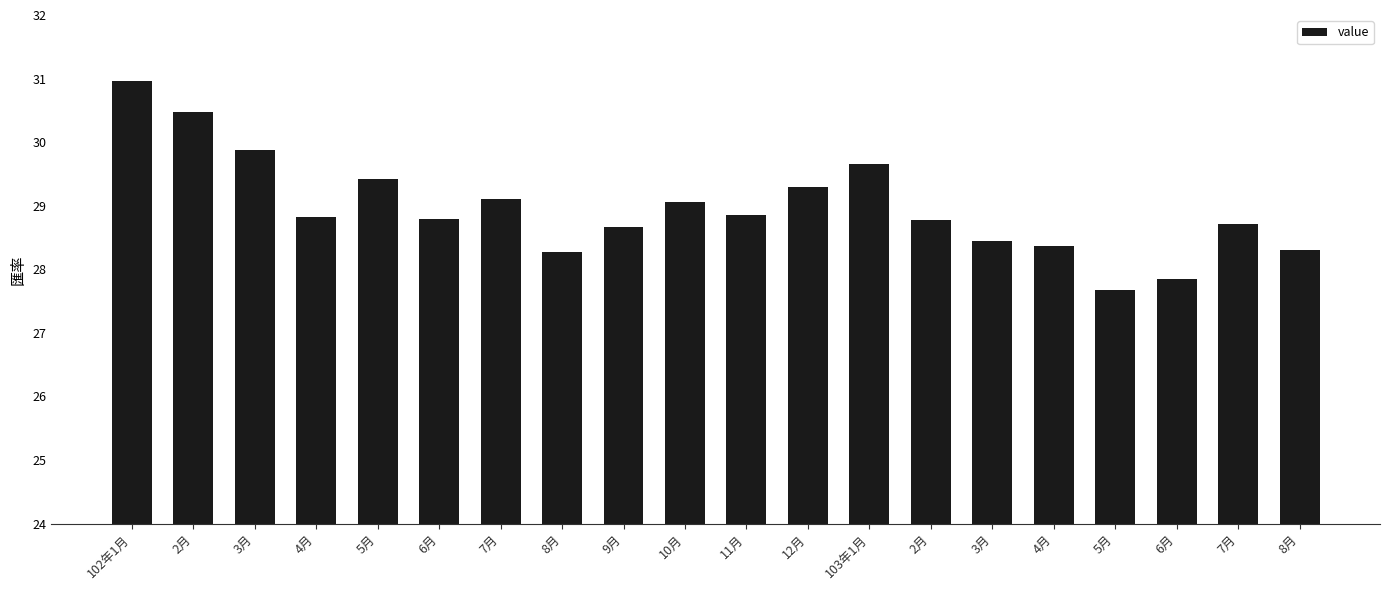

What is the sum of all values?

579.4